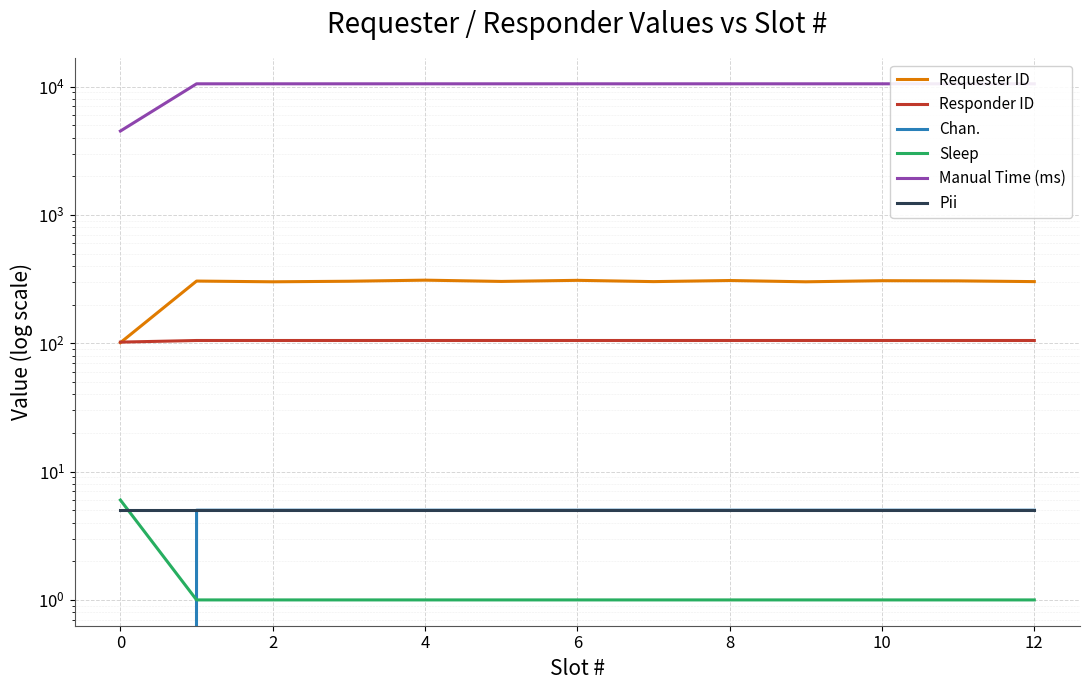

True or false: Pii has more than 1 points higher than both neighbors.

False